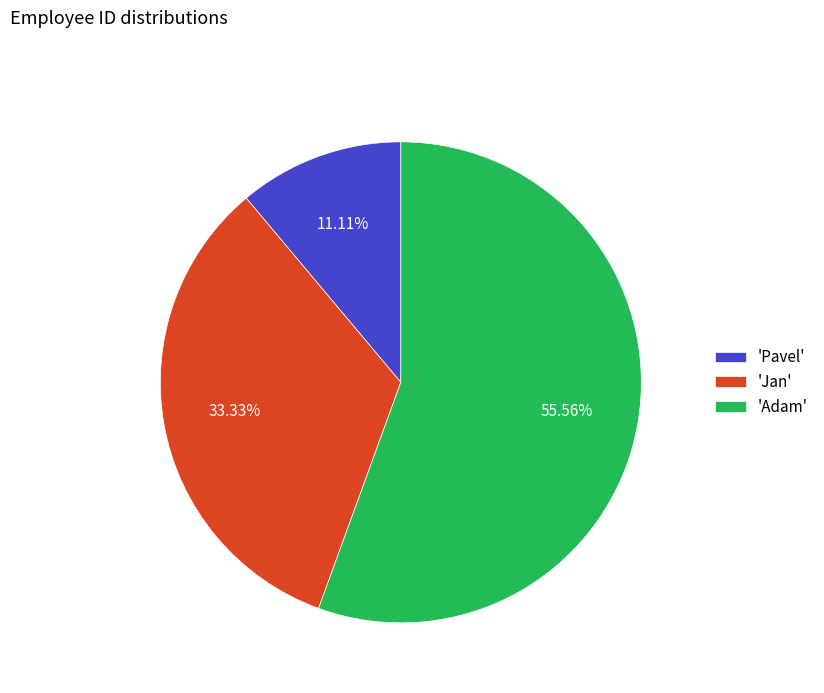

To the nearest percent, what is the average slice percentage?

33%